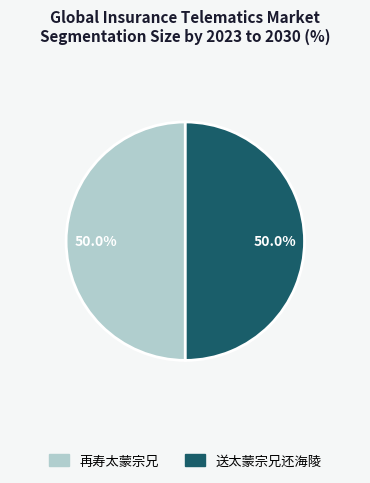

Combined, what portion of the pie is 再寿太蒙宗兄 and 送太蒙宗兄还海陵?

100.0%